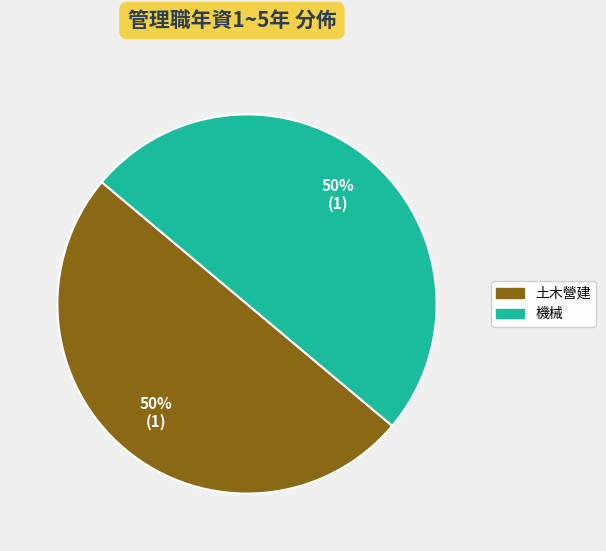

To the nearest percent, what is the average slice percentage?

50%